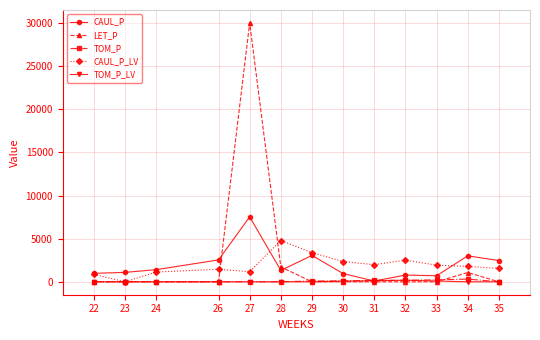

What is the difference between the highest and lowest values at 29?

3379.4